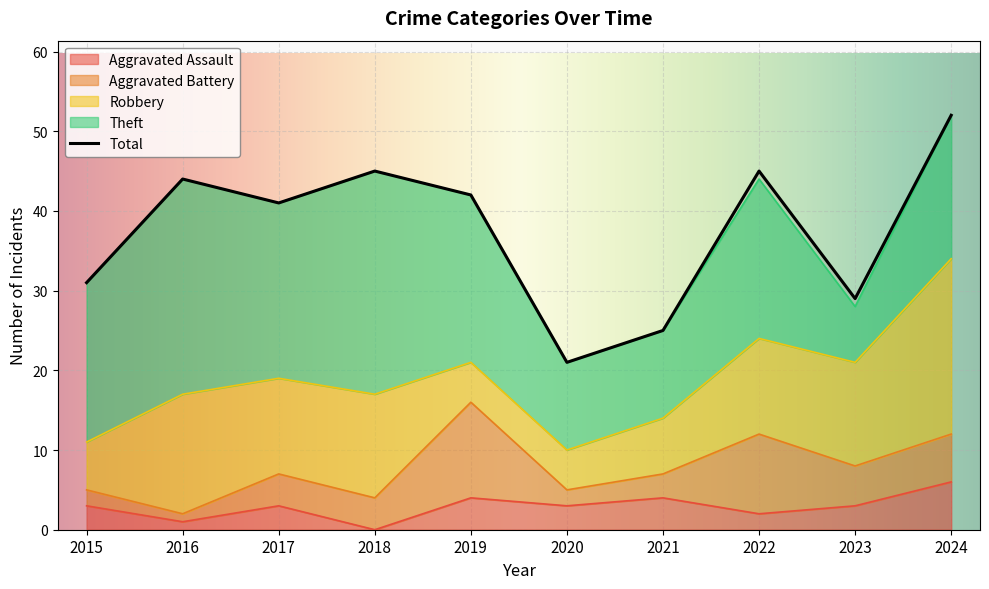

Approximately how many times larger is the value at 2016 compared to 2019?

1.0